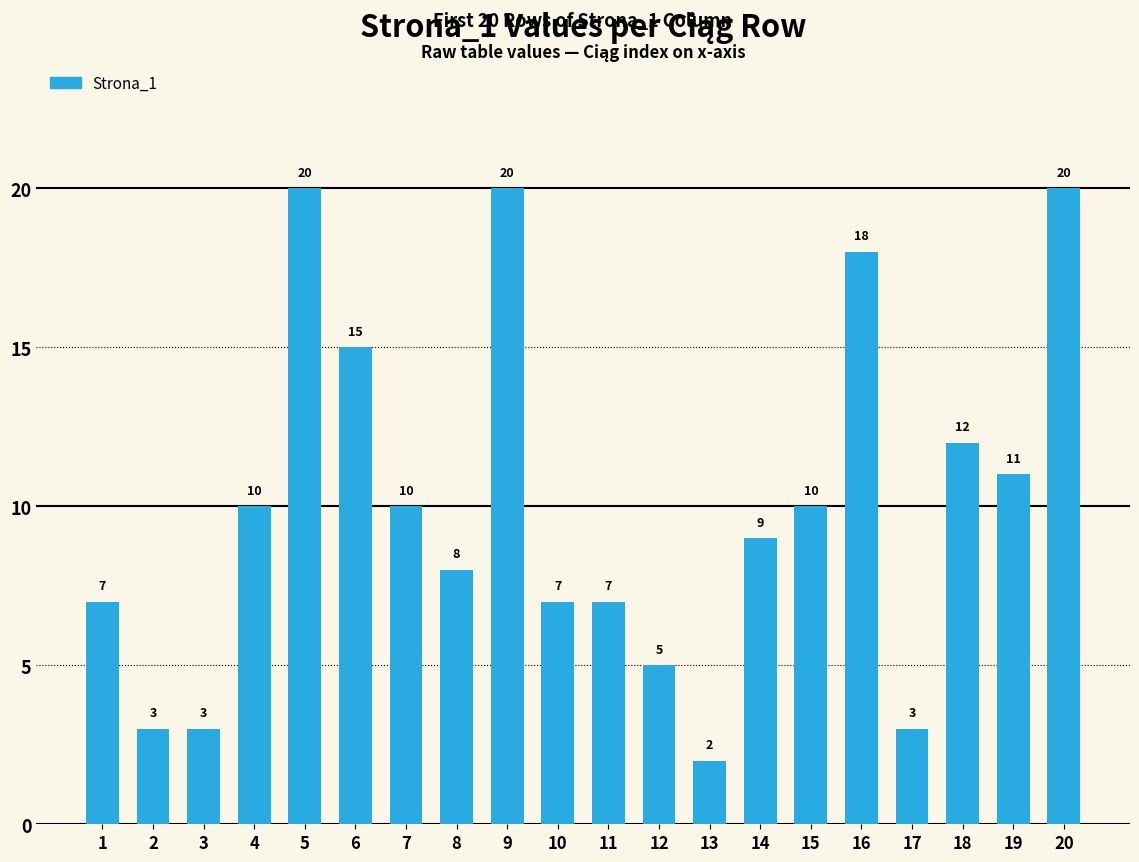

How many series are shown in this chart?

1